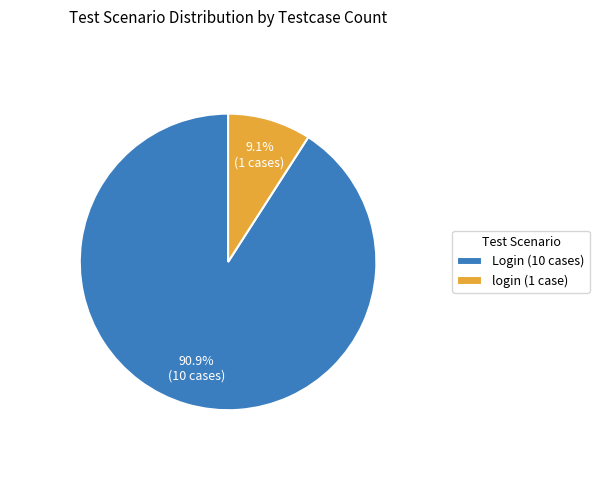

What percentage is NOT represented by login (1 case)?

90.9%